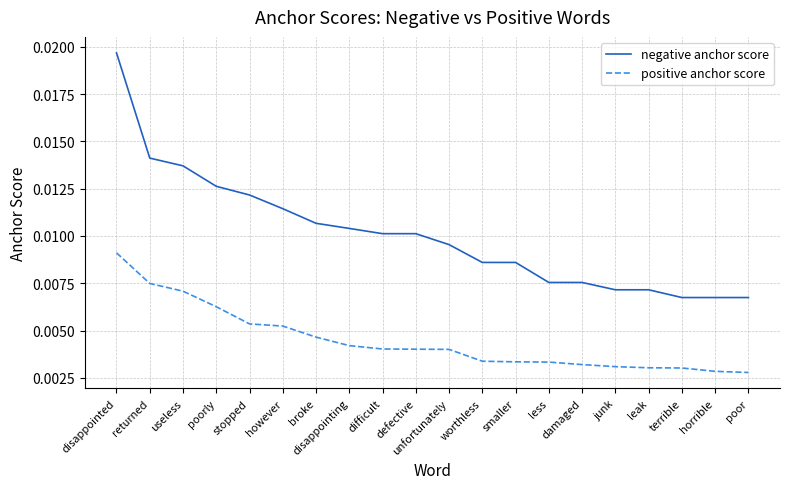

True or false: negative anchor score and positive anchor score cross at least once.

False